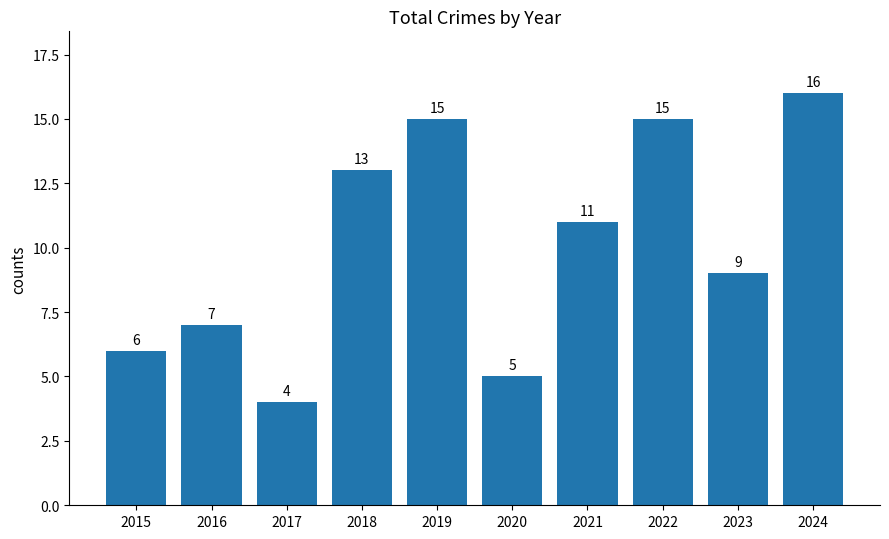

What is the change in value from 2015 to 2017?

-2